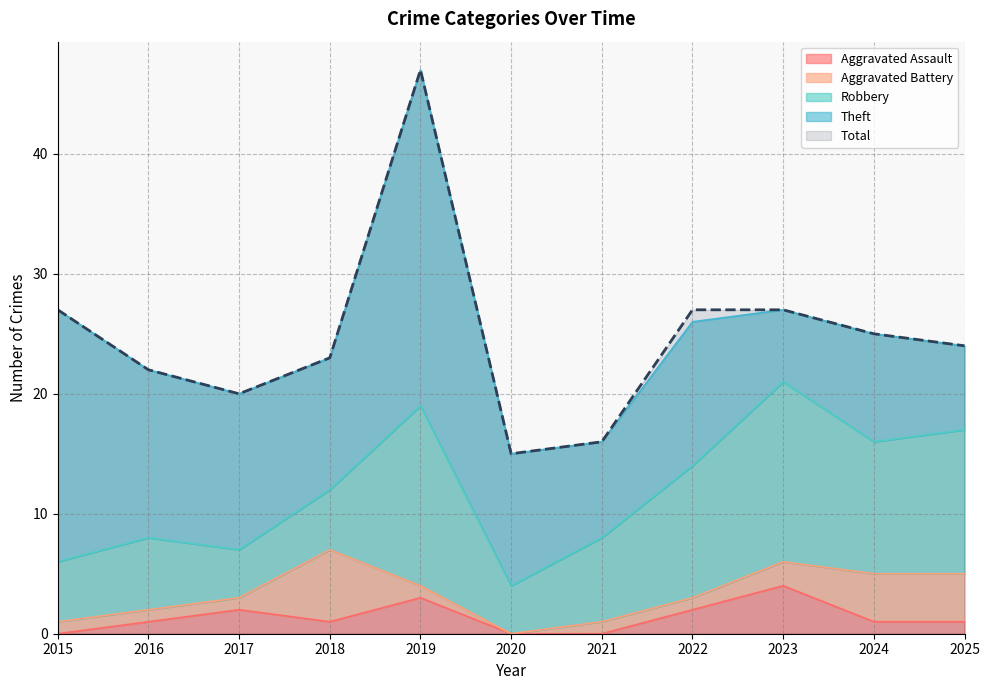

Count the number of categories in the chart.

11